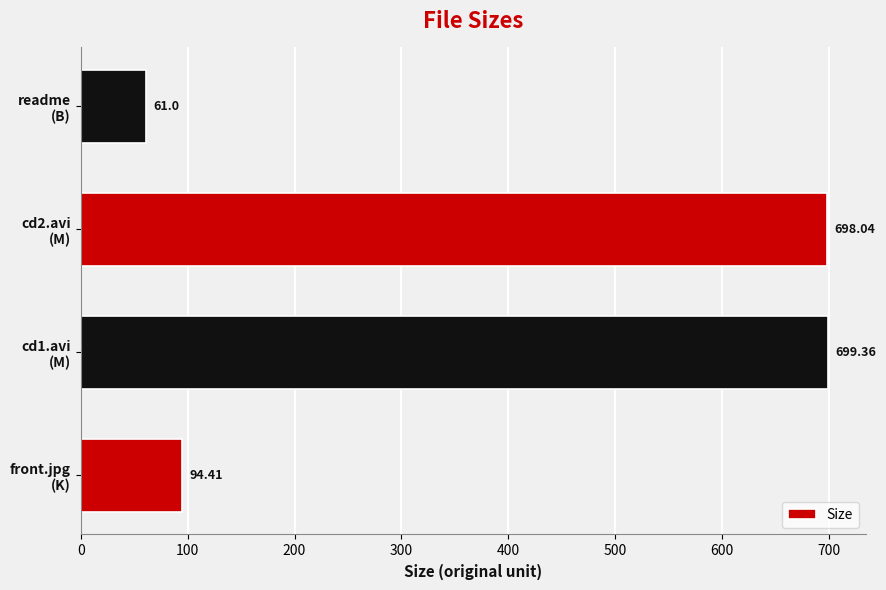

List the labels in order of value, smallest first.

readme
(B), front.jpg
(K), cd2.avi
(M), cd1.avi
(M)